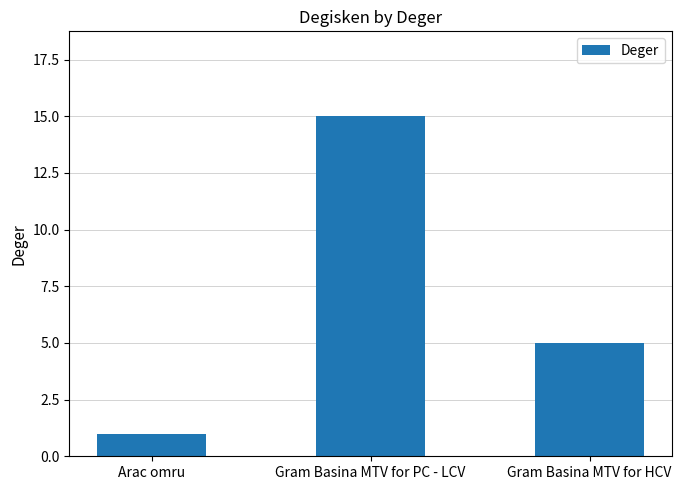

Where is the data nearest to the value 8?

Gram Basina MTV for HCV